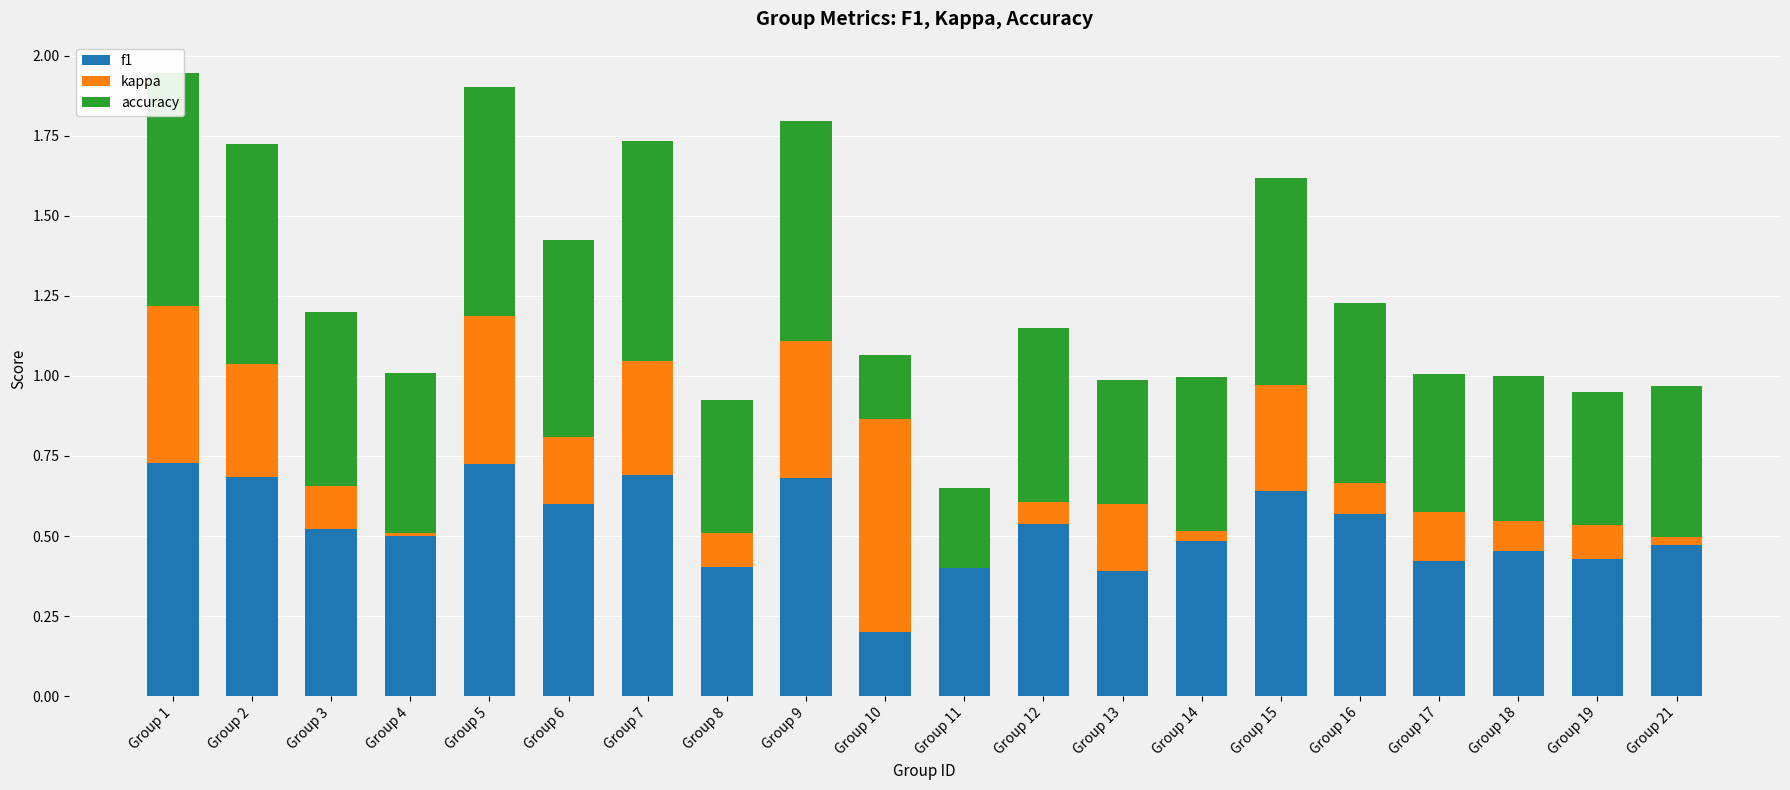

At which label does kappa reach its minimum?

Group 11